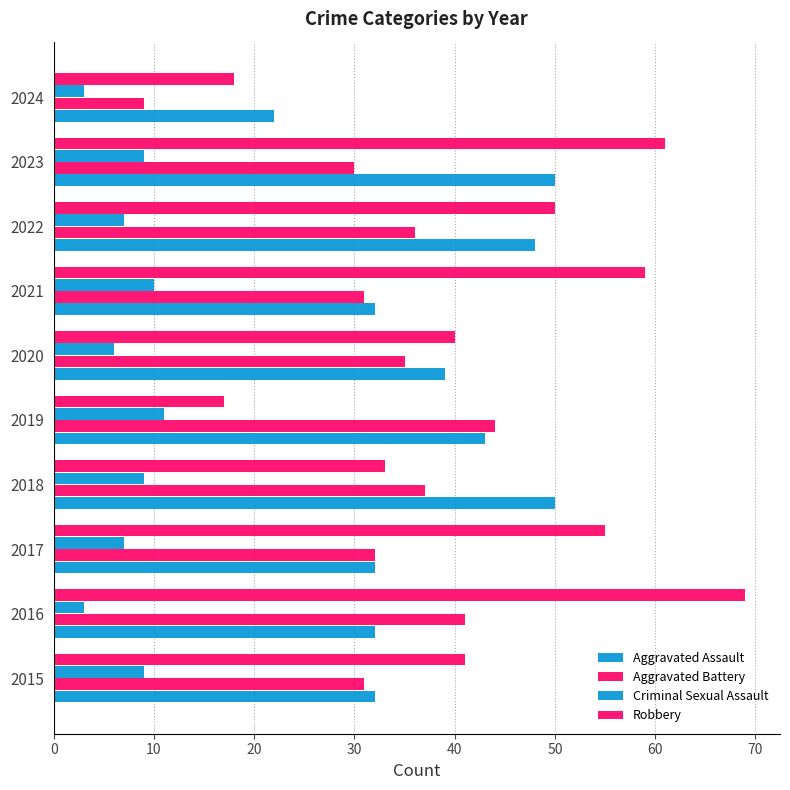

How many values in the Robbery series are below 50?

5